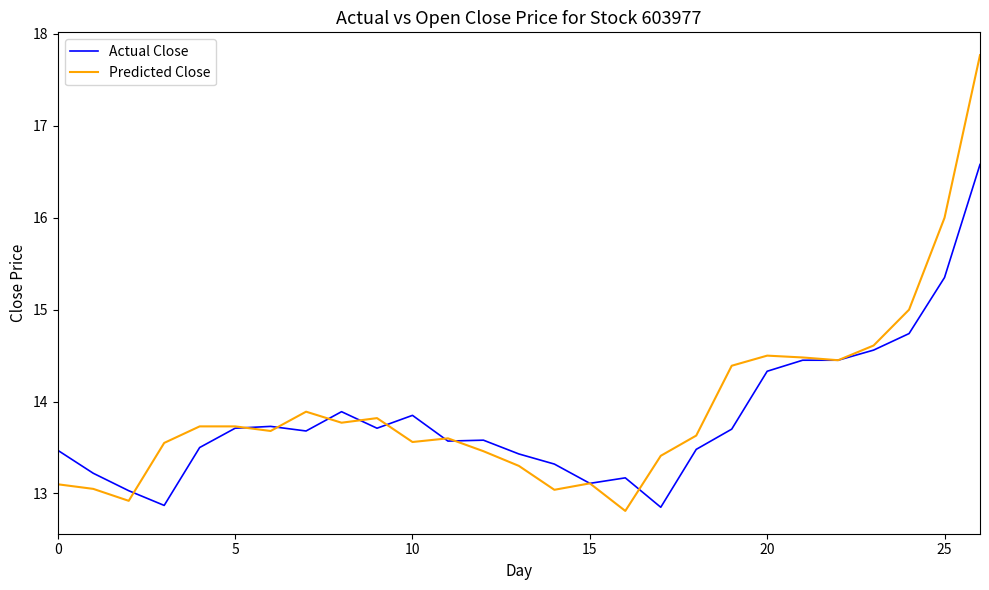

List the series in order of their peak value, lowest first.

Actual Close, Predicted Close